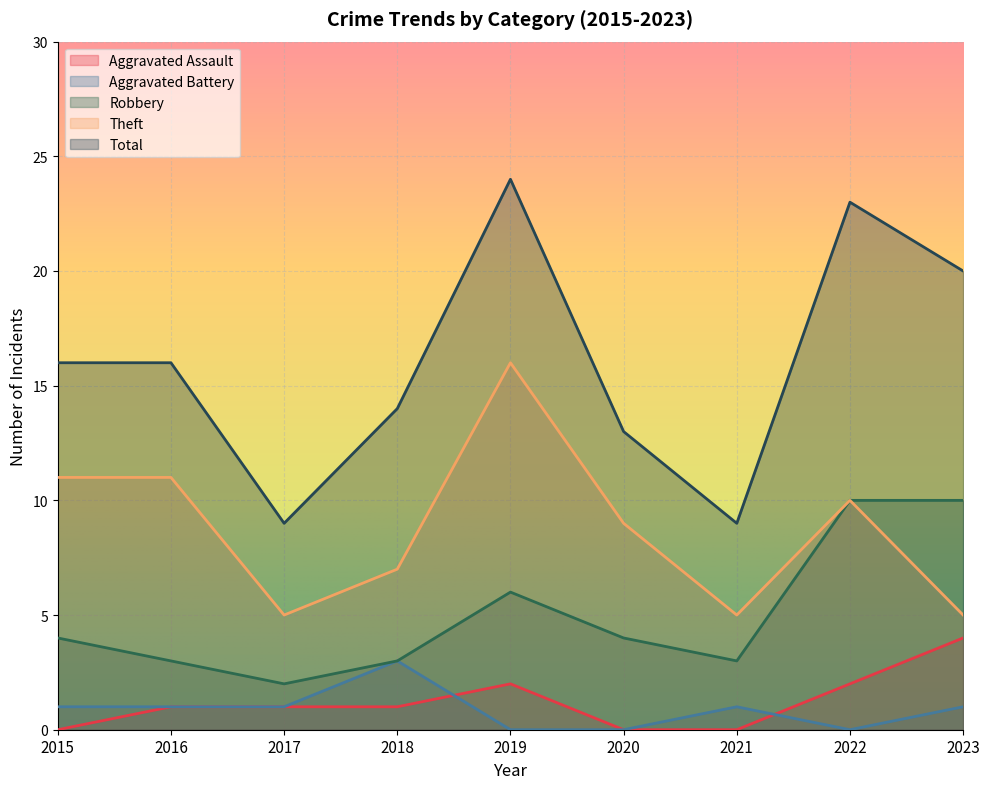

How many lines are shown in the chart?

5